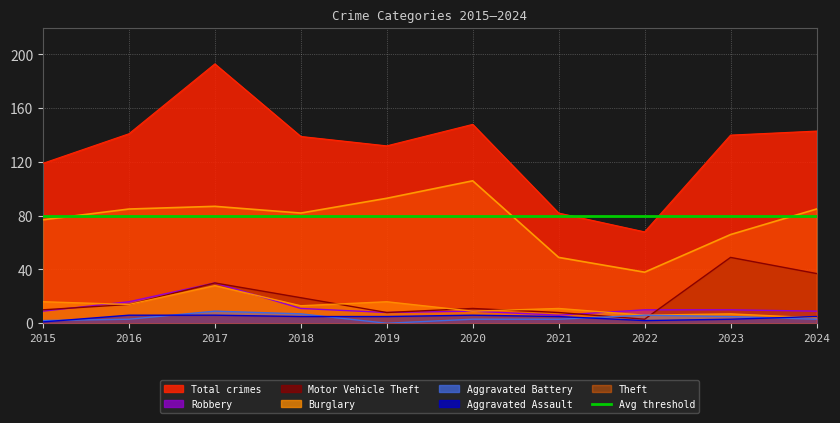

What is the average value of the Robbery series?

12